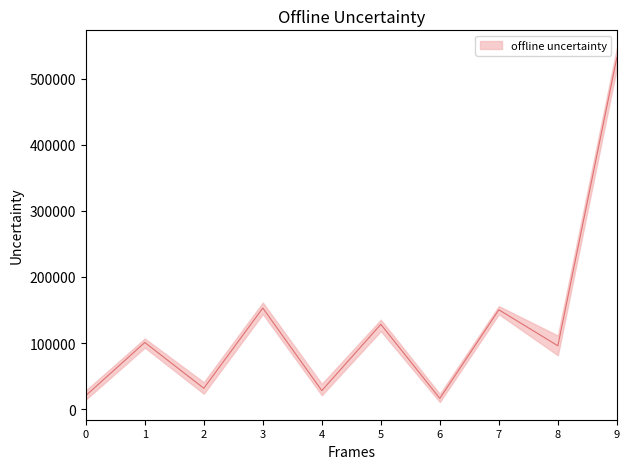

How many data points in Nina N lim inf are above 93023?

4